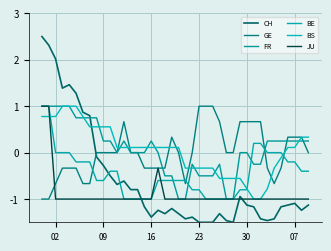

What is the difference between the second highest and second lowest values in the BS series?

2.0